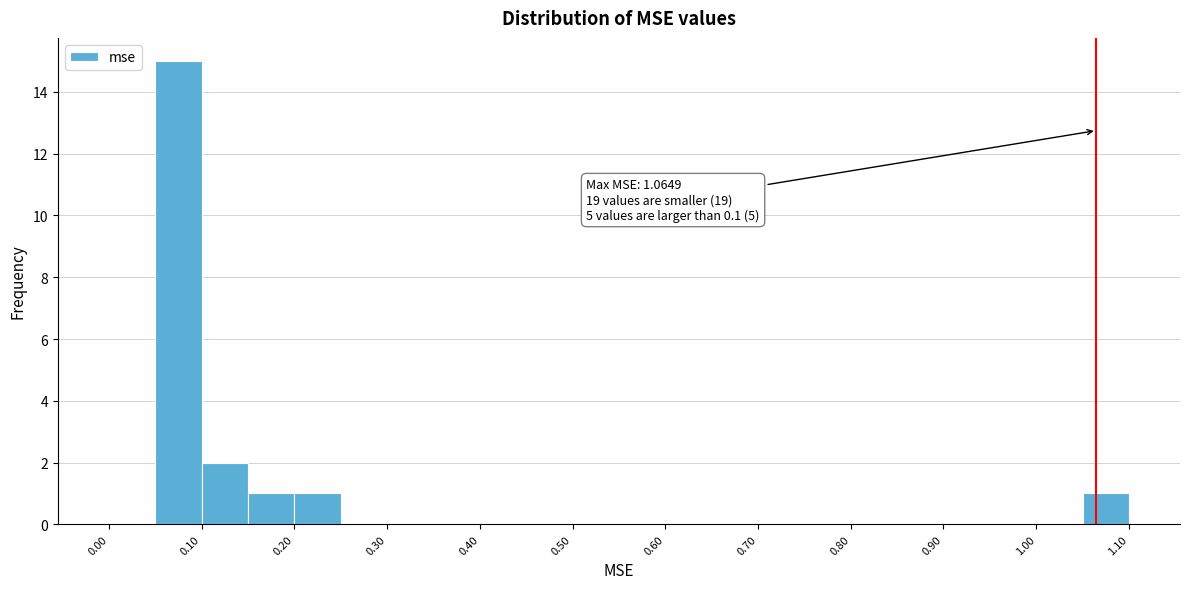

Which range on the x-axis has the tallest bar?

0.05 to 0.10